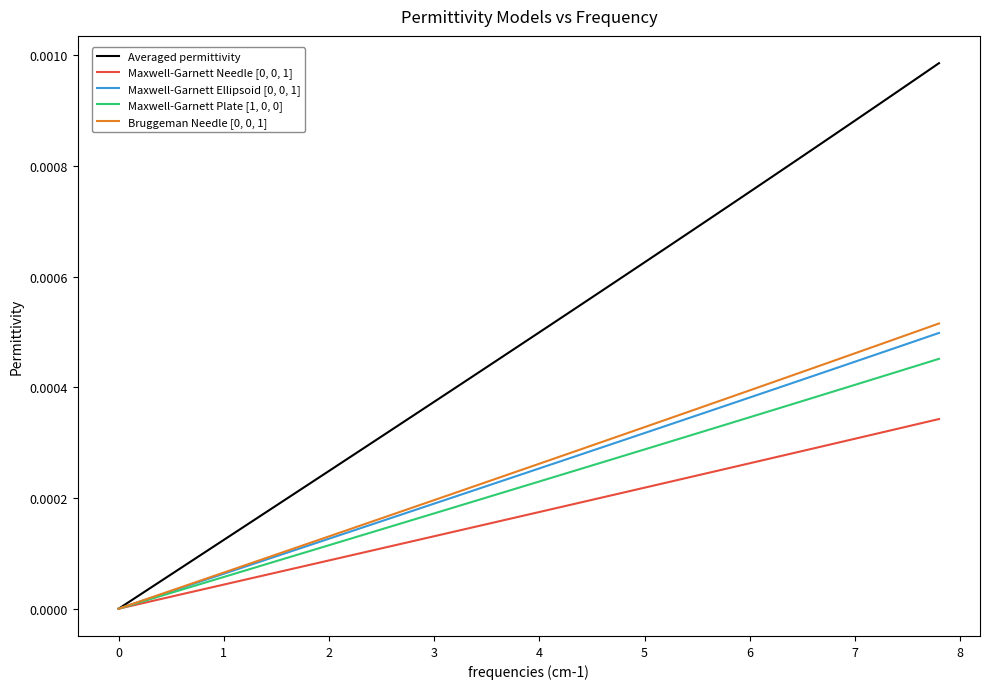

Which series has the largest total across all categories?

Averaged permittivity